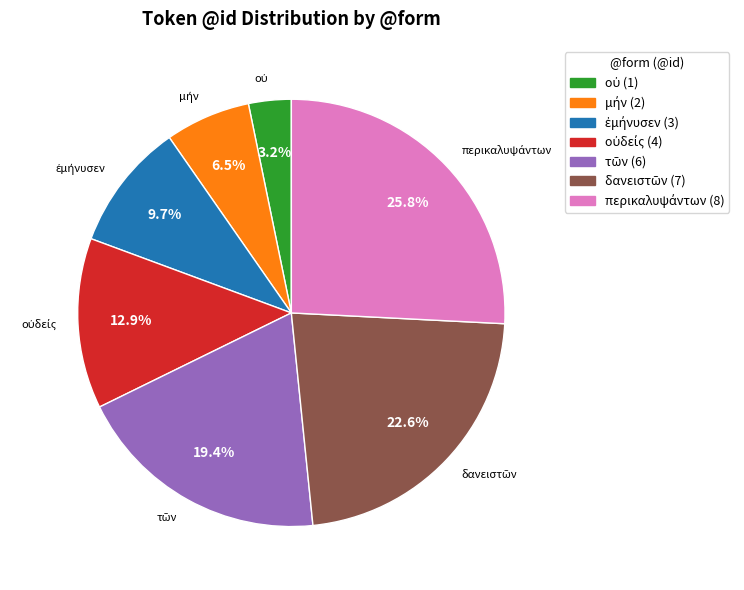

Is there any slice that represents more than half of the pie?

No